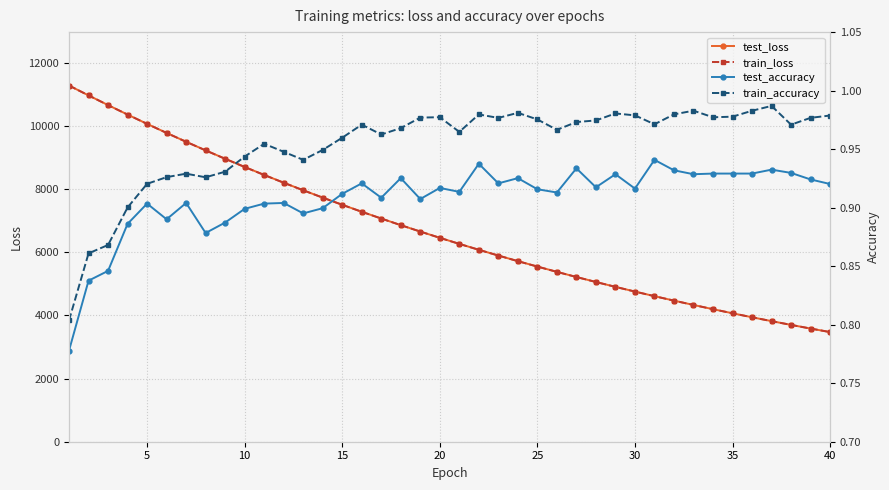

The value of test_loss at 15 is 2390.9. True or false?

False